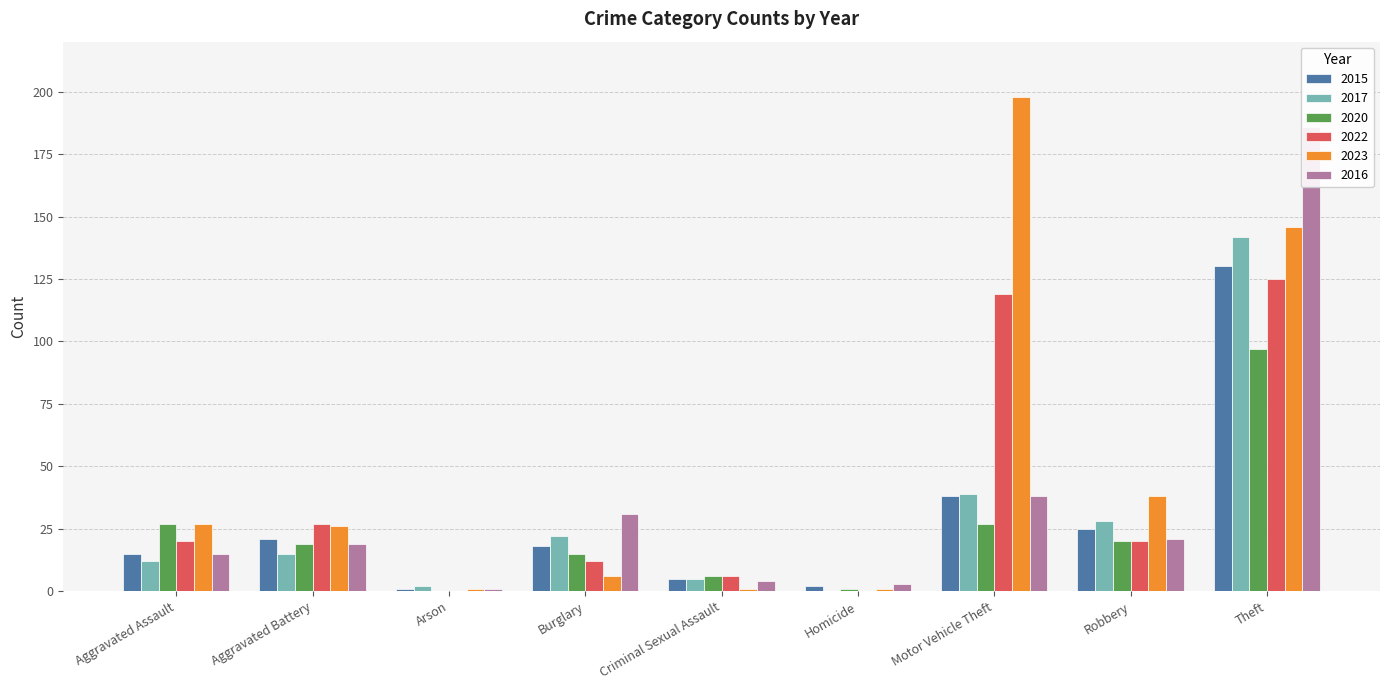

What position from the left is Motor Vehicle Theft?

7